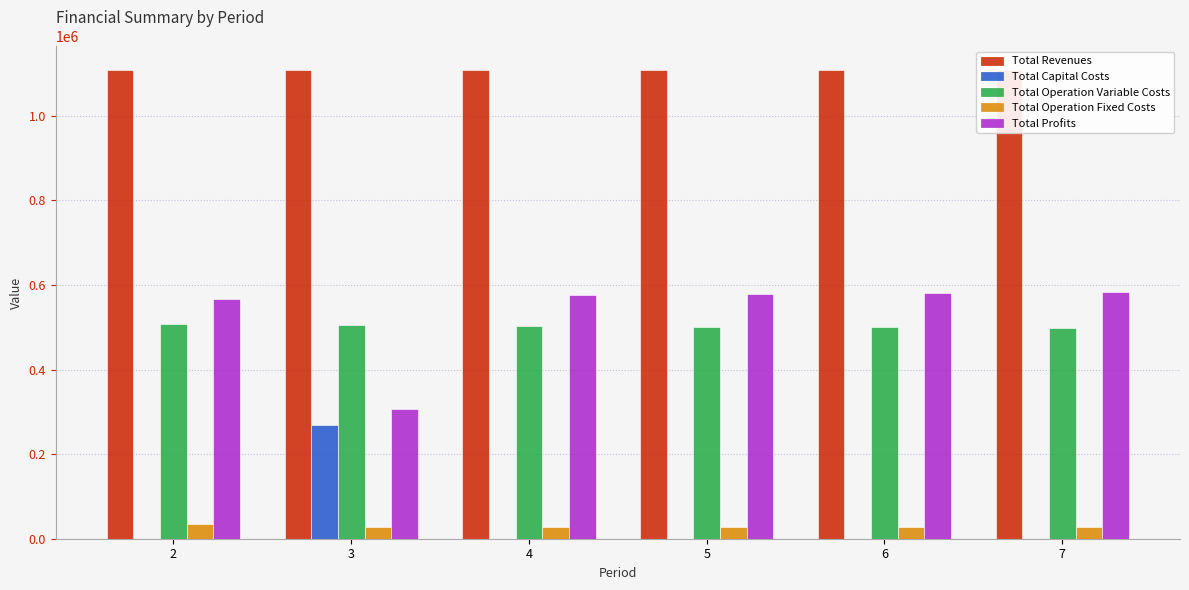

Count the number of categories in the chart.

6